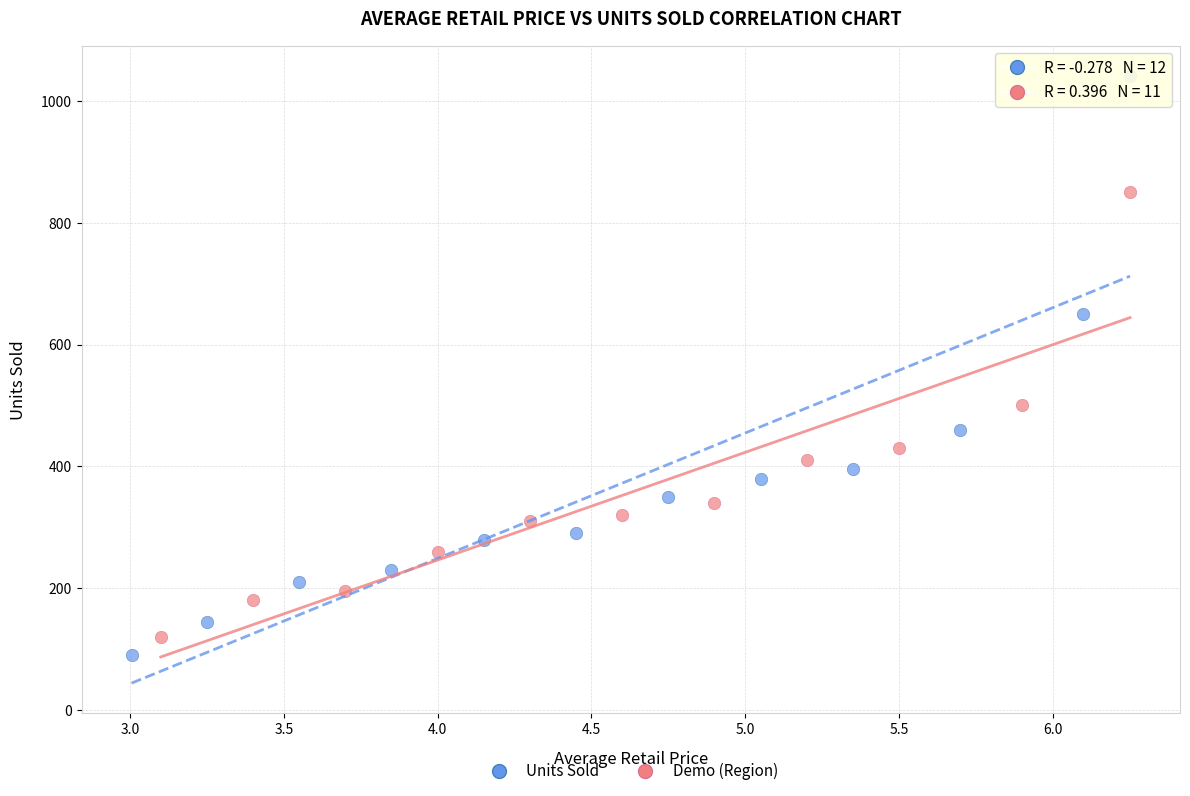

Which series has the largest Y range (max minus min)?

Units Sold